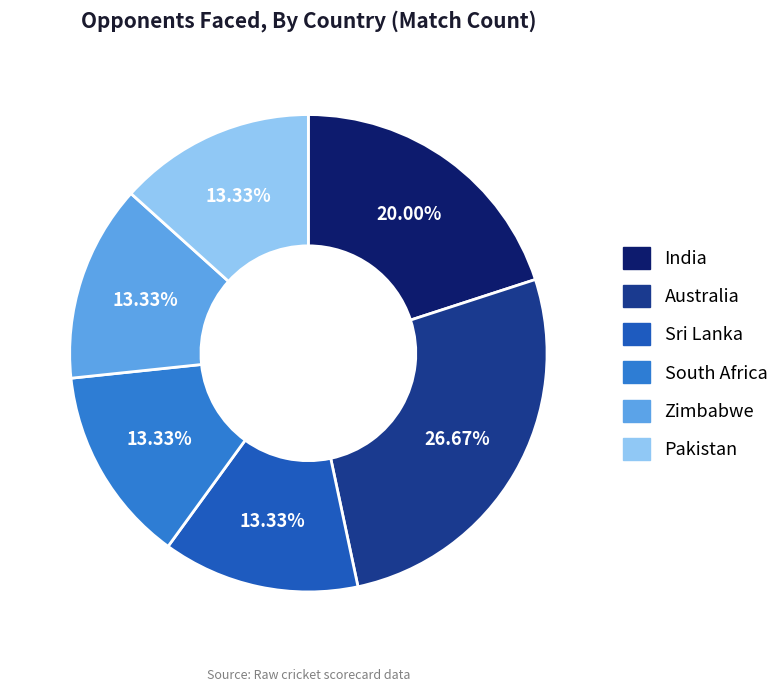

Count the number of slices in the pie.

6